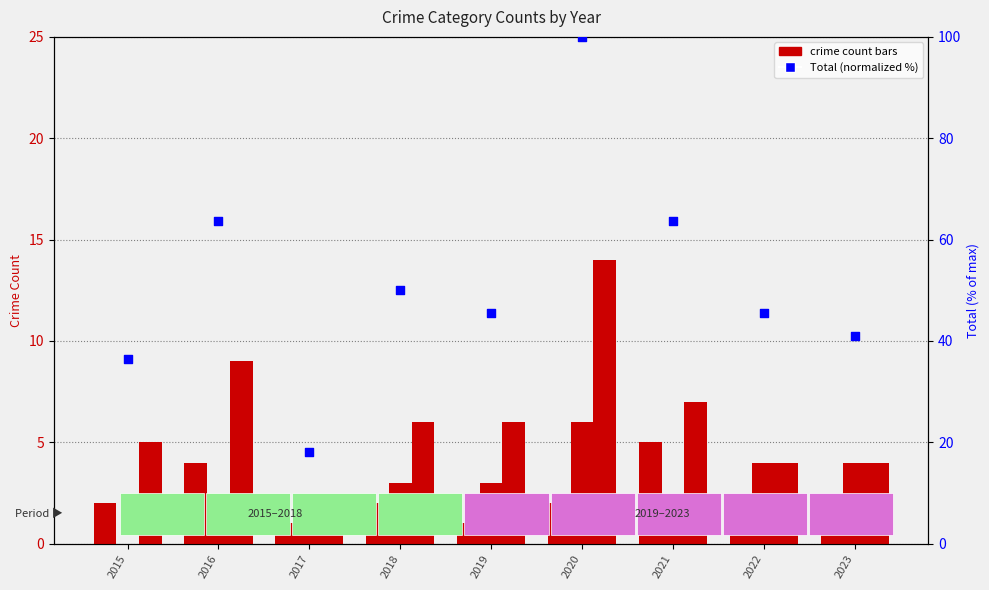

Is the value of Aggravated Assault at 2023 greater than the value of Total (normalized %) at 2023?

No